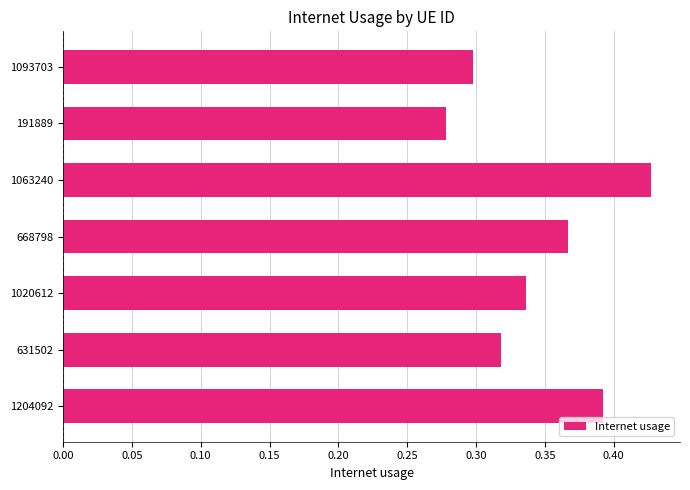

Where is the data nearest to the value 0?

191889